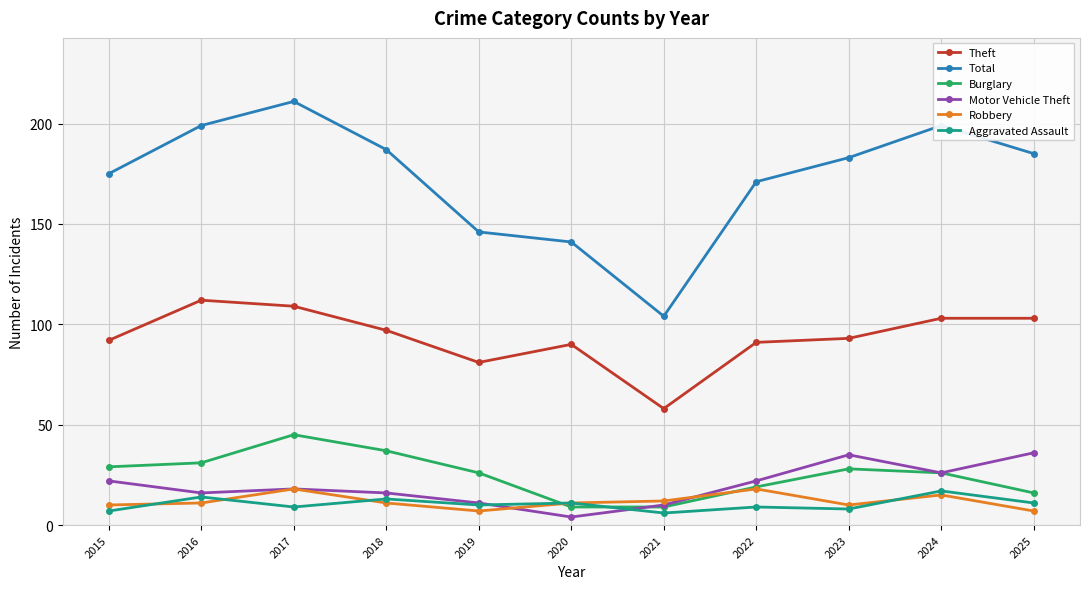

How many interior local valleys does the Motor Vehicle Theft series have?

3